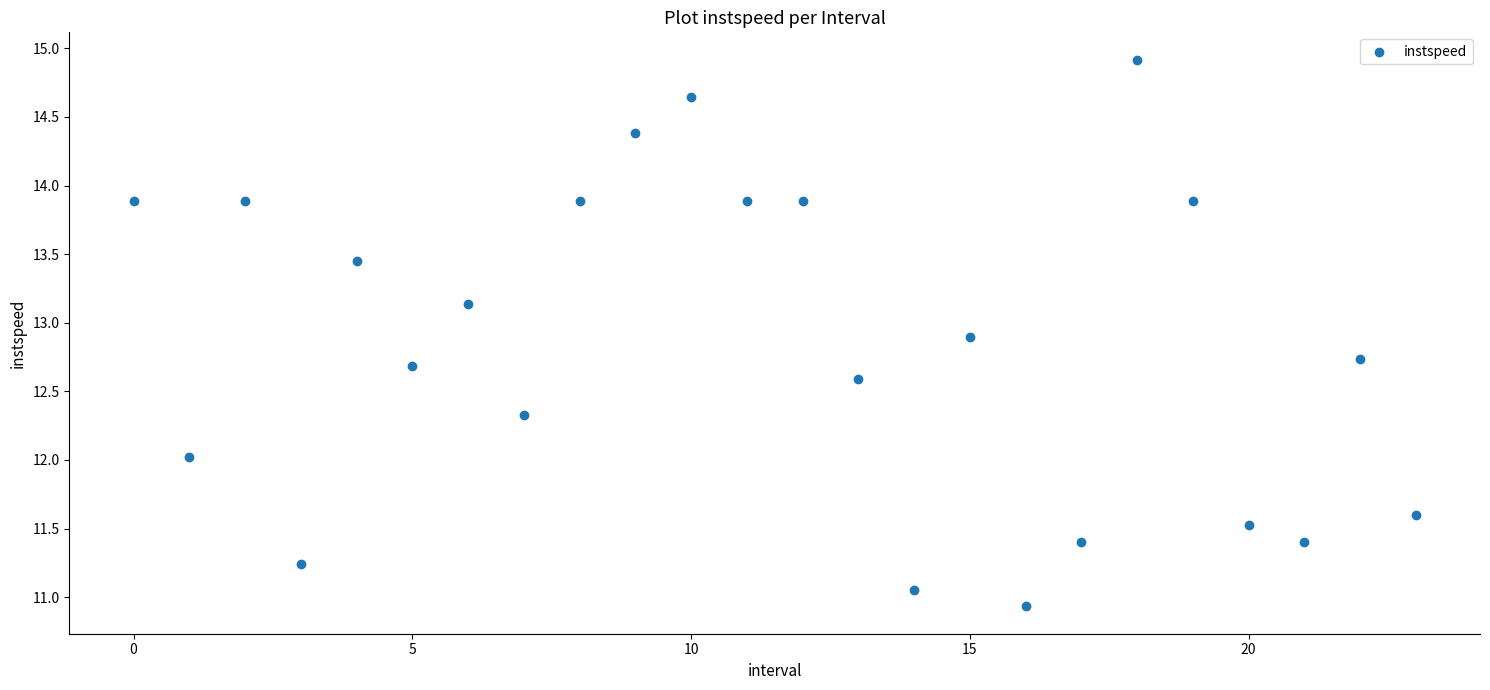

What is the range of Y values (max minus min)?

4.0